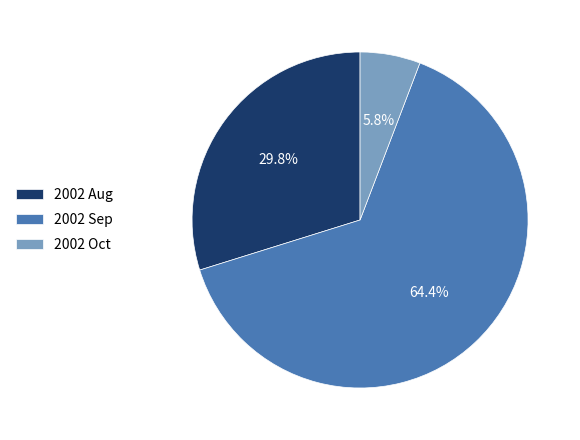

Which slice is the smallest?

2002 Oct